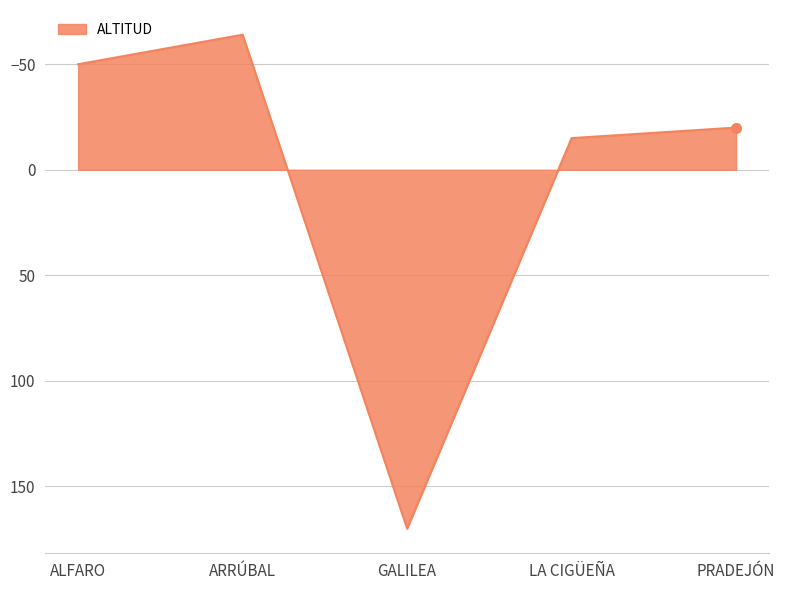

How many values are below -20?

2